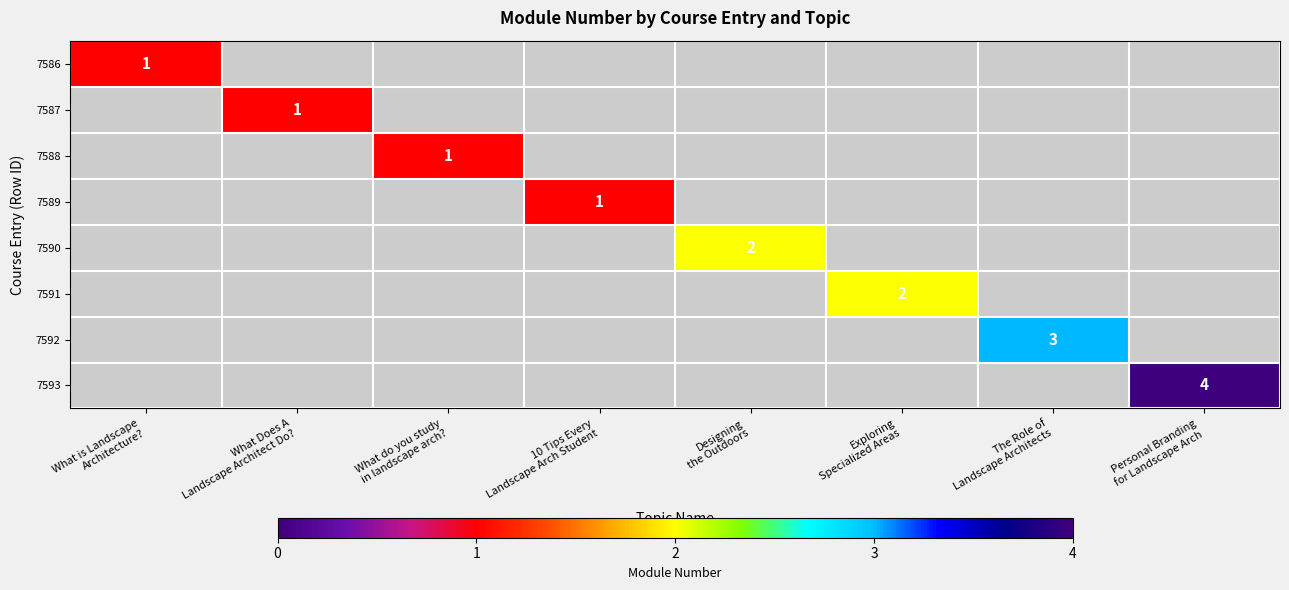

How many values in 7593 are above zero?

1